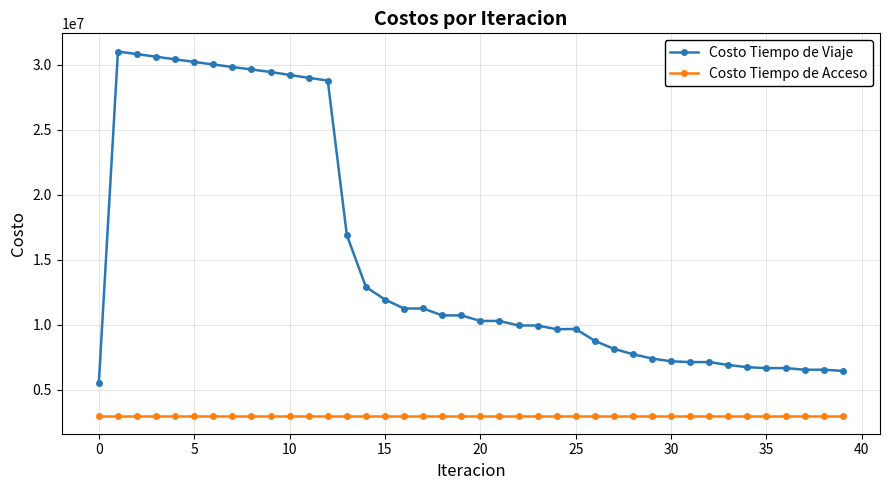

What is the sum of all Costo Tiempo de Viaje values?

609630210.9